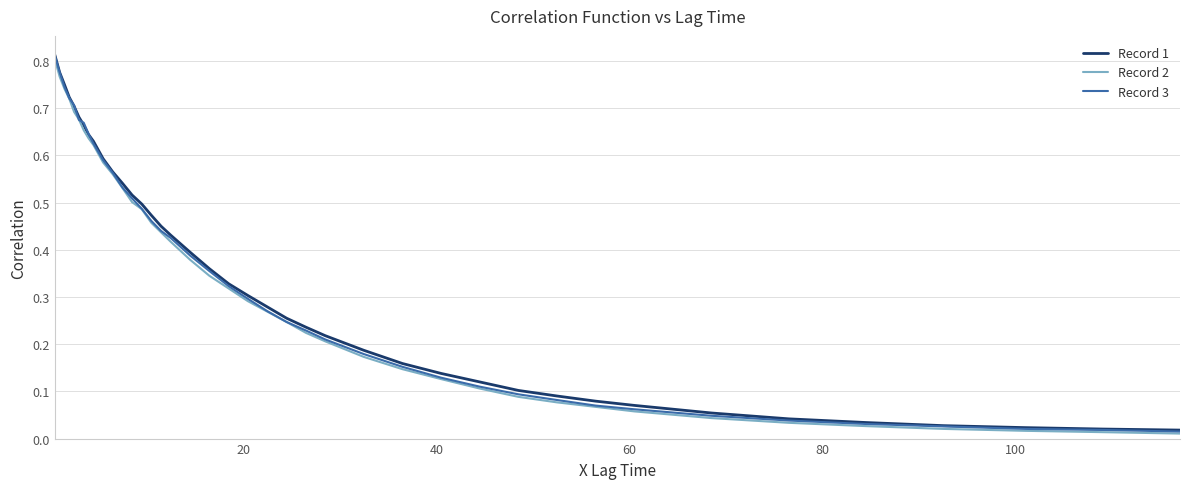

Which series has the widest spread of values?

Record 3